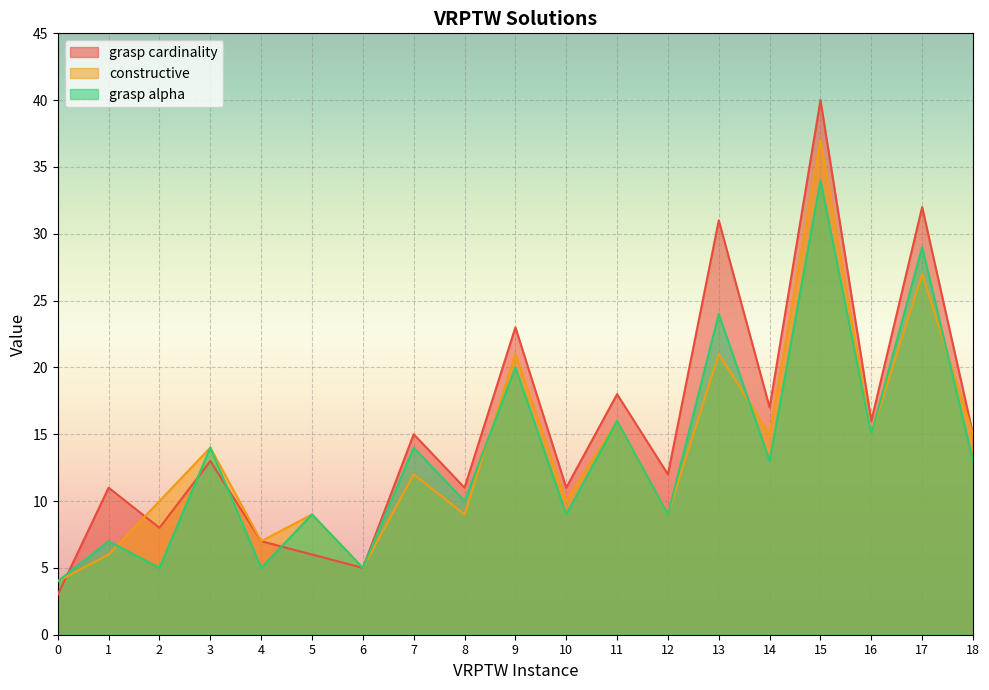

What is the value of the grasp cardinality point at the 13th from the left?

12